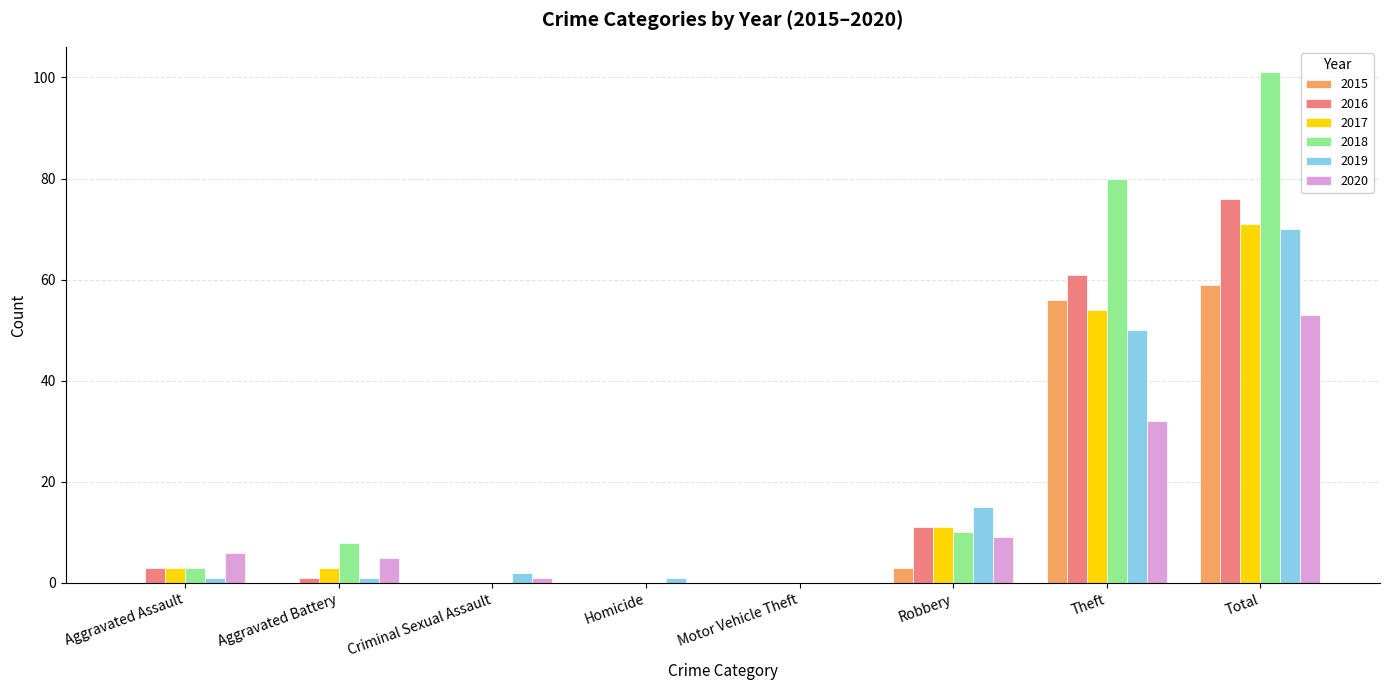

Which series has the largest range (max minus min)?

2018